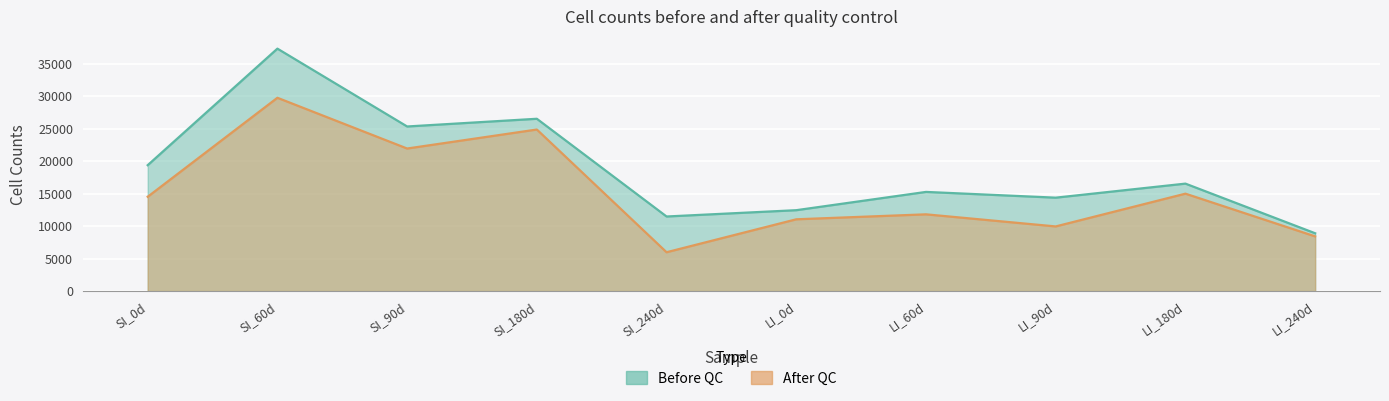

Count the number of data series in this chart.

2